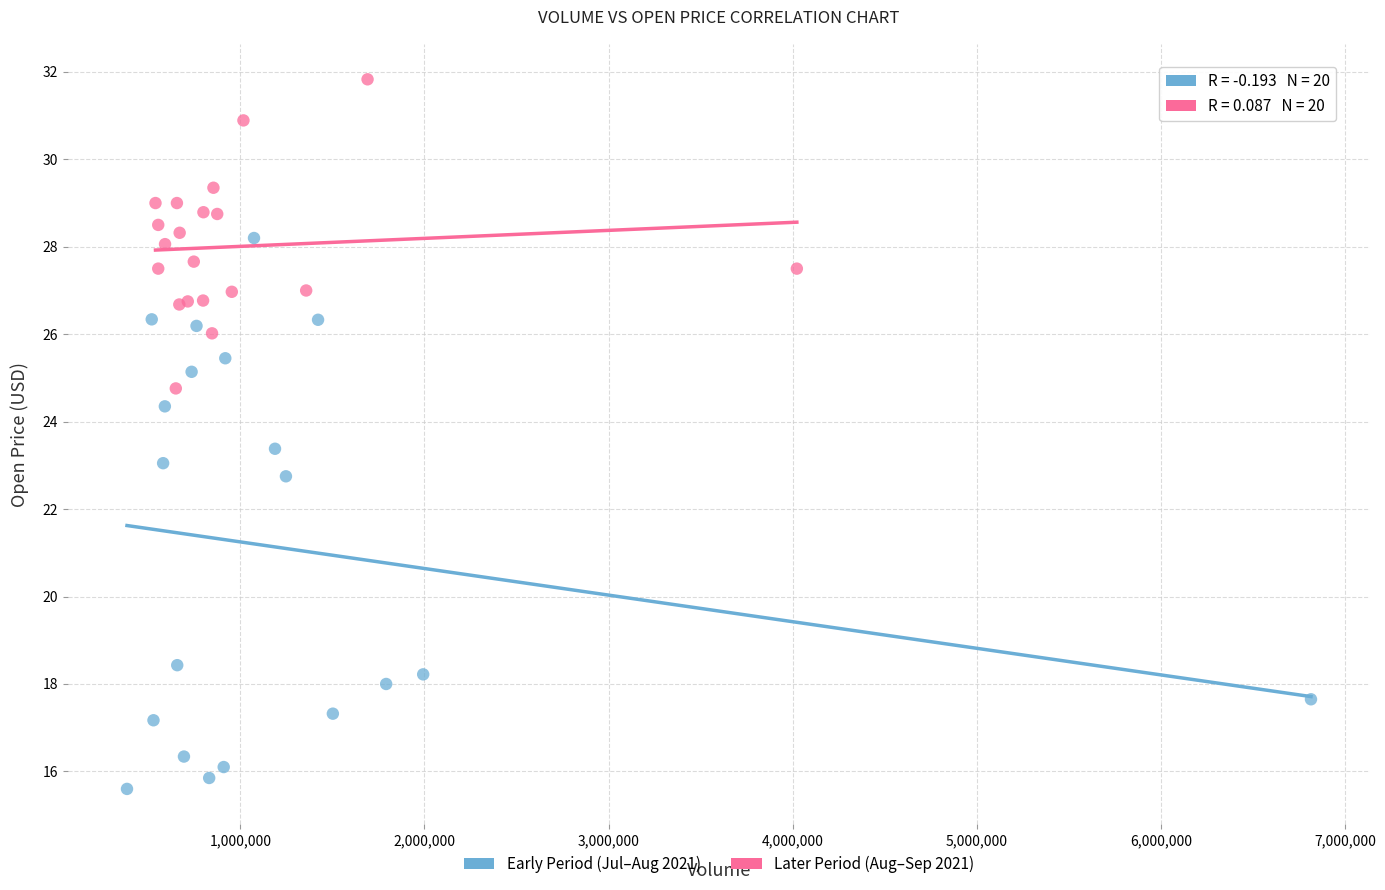

What are all the series names shown in the legend?

Early Period (Jul–Aug 2021), Later Period (Aug–Sep 2021)